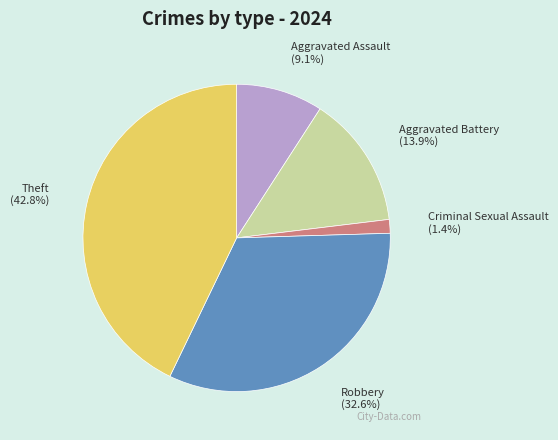

How many segments does this pie chart have?

5